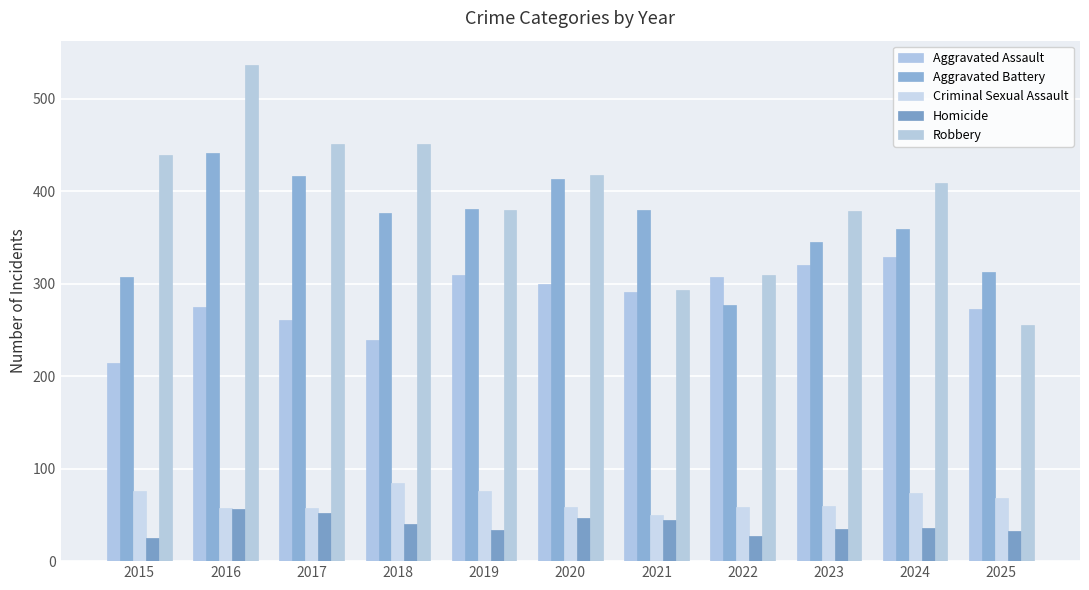

How many groups of bars are there?

11